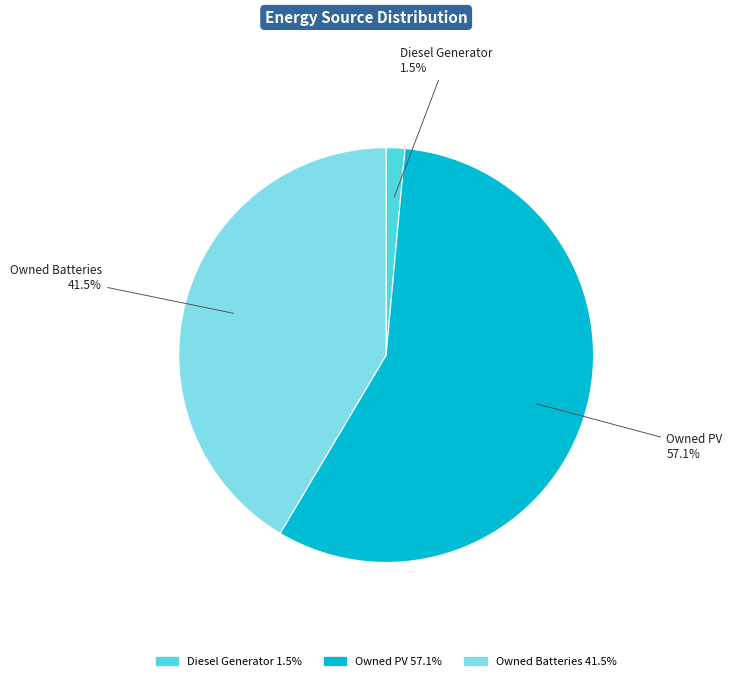

Between Owned PV and Owned Batteries, which is larger?

Owned PV